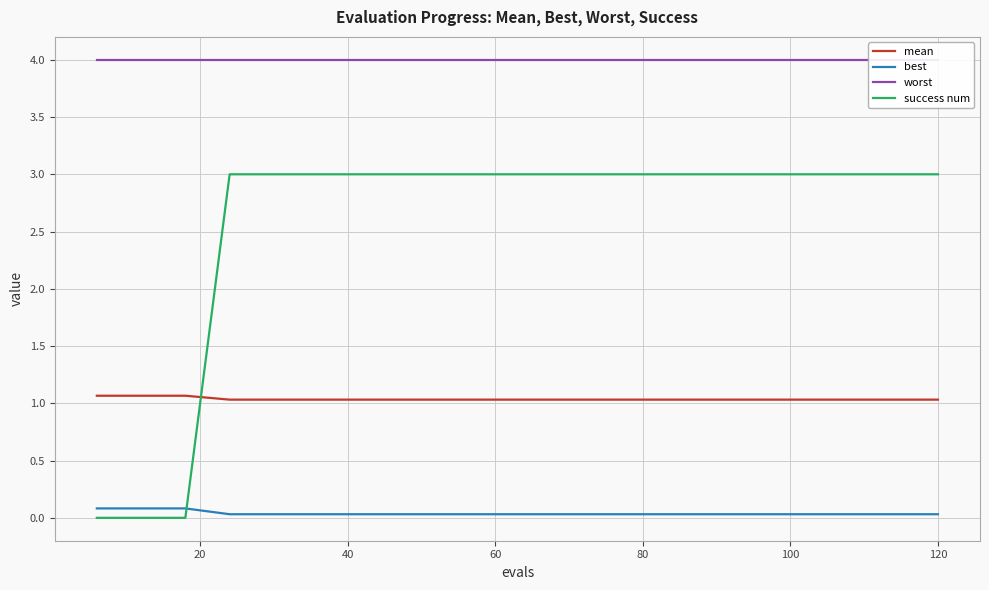

Which series ends up on top after the final intersection of mean and success num?

success num